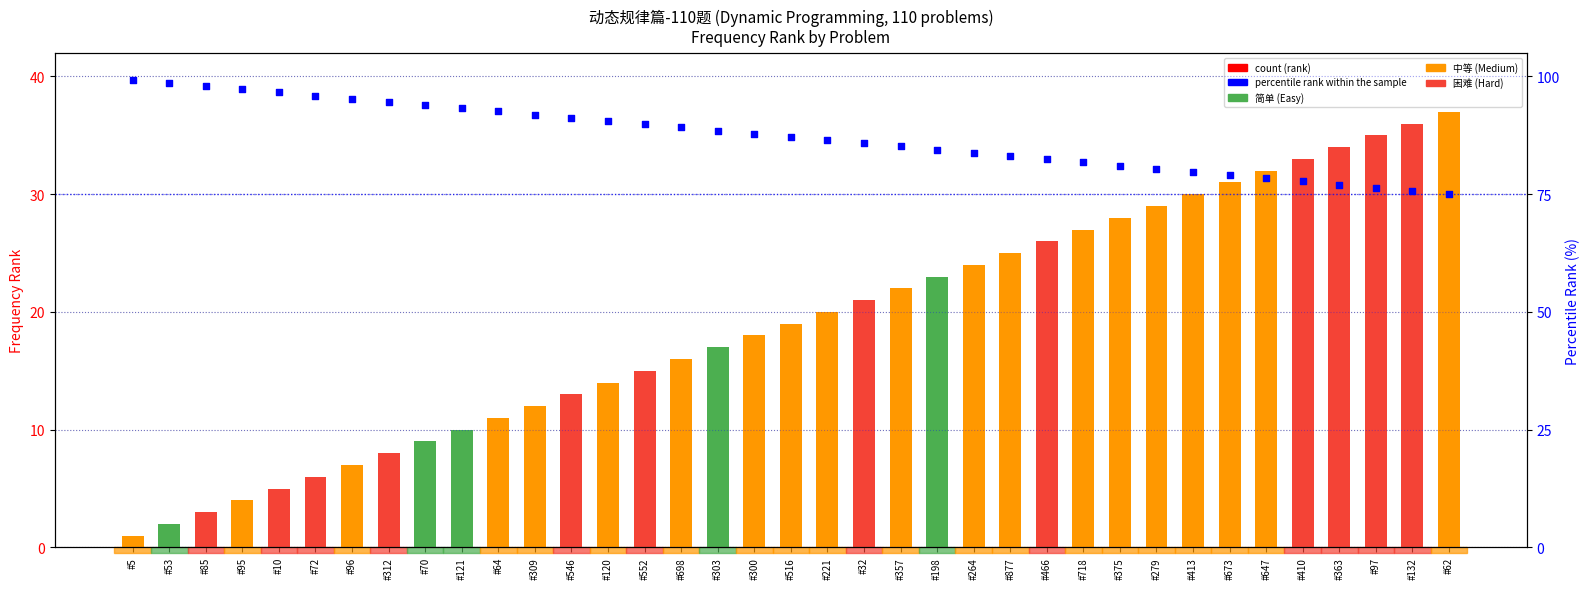

Which series contains the highest Y value?

percentile rank within the sample